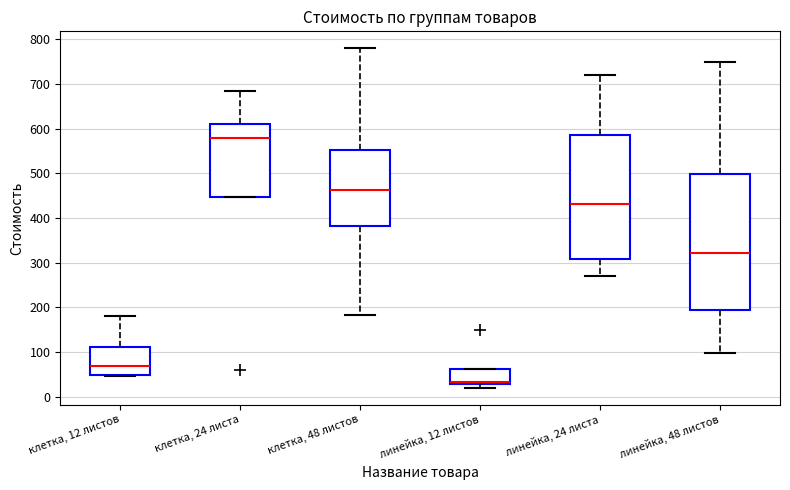

Reading left to right, transcribe this box plot: for each box, give where its median line is, the range the box spans, and where its two whiskers end, as read against the y-axis. The values are not printed on the chart, so give them approximately, as read against the axis.

клетка, 12 листов: median 70, box 50 to 110, whiskers 50 (just below the box's lower edge) to 180
клетка, 24 листа: median 580, box 450 to 610, whiskers 450 to 680
клетка, 48 листов: median 460, box 380 to 550, whiskers 180 to 780
линейка, 12 листов: median 30 (just above the box's lower edge), box 30 to 60, whiskers 20 to 60
линейка, 24 листа: median 430, box 310 to 590, whiskers 270 to 720
линейка, 48 листов: median 320, box 190 to 500, whiskers 100 to 750